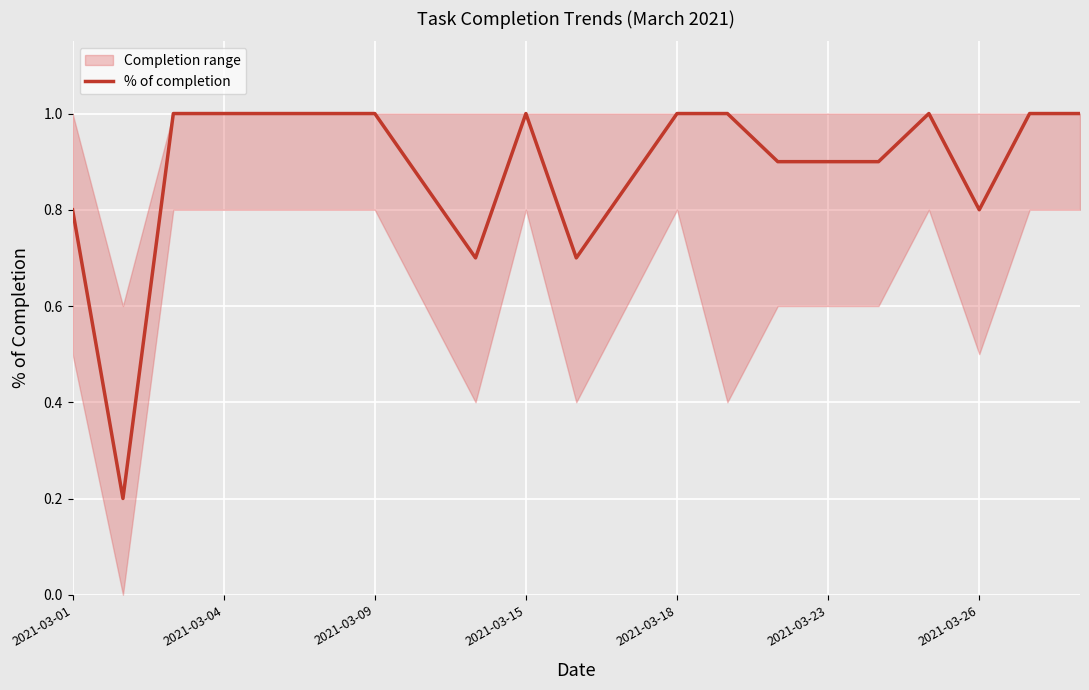

Is it true that % of completion equals 1.7 at 2021-03-18?

False